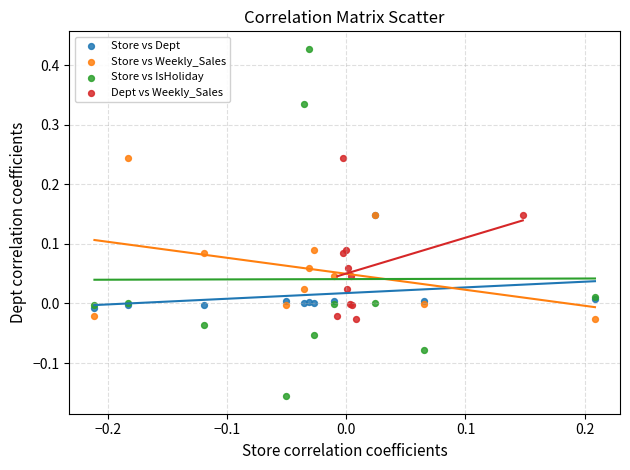

Which series reaches the maximum Y coordinate?

Store vs IsHoliday